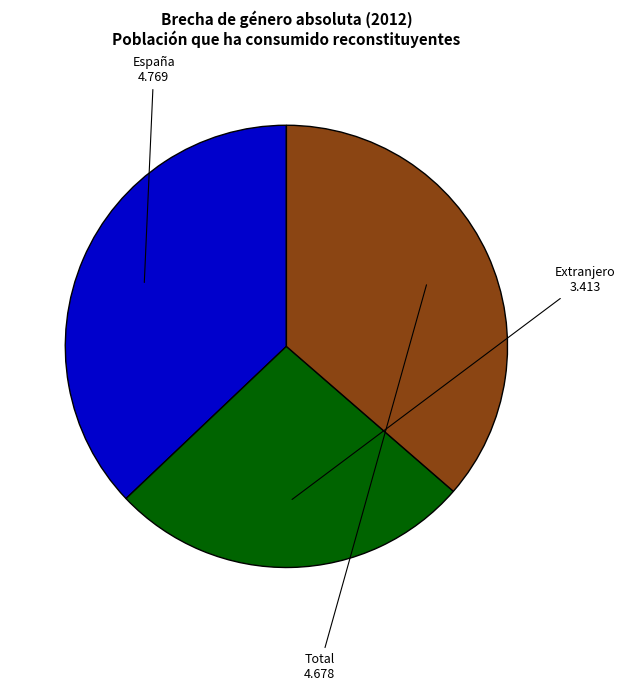

Does any single category account for the majority?

No